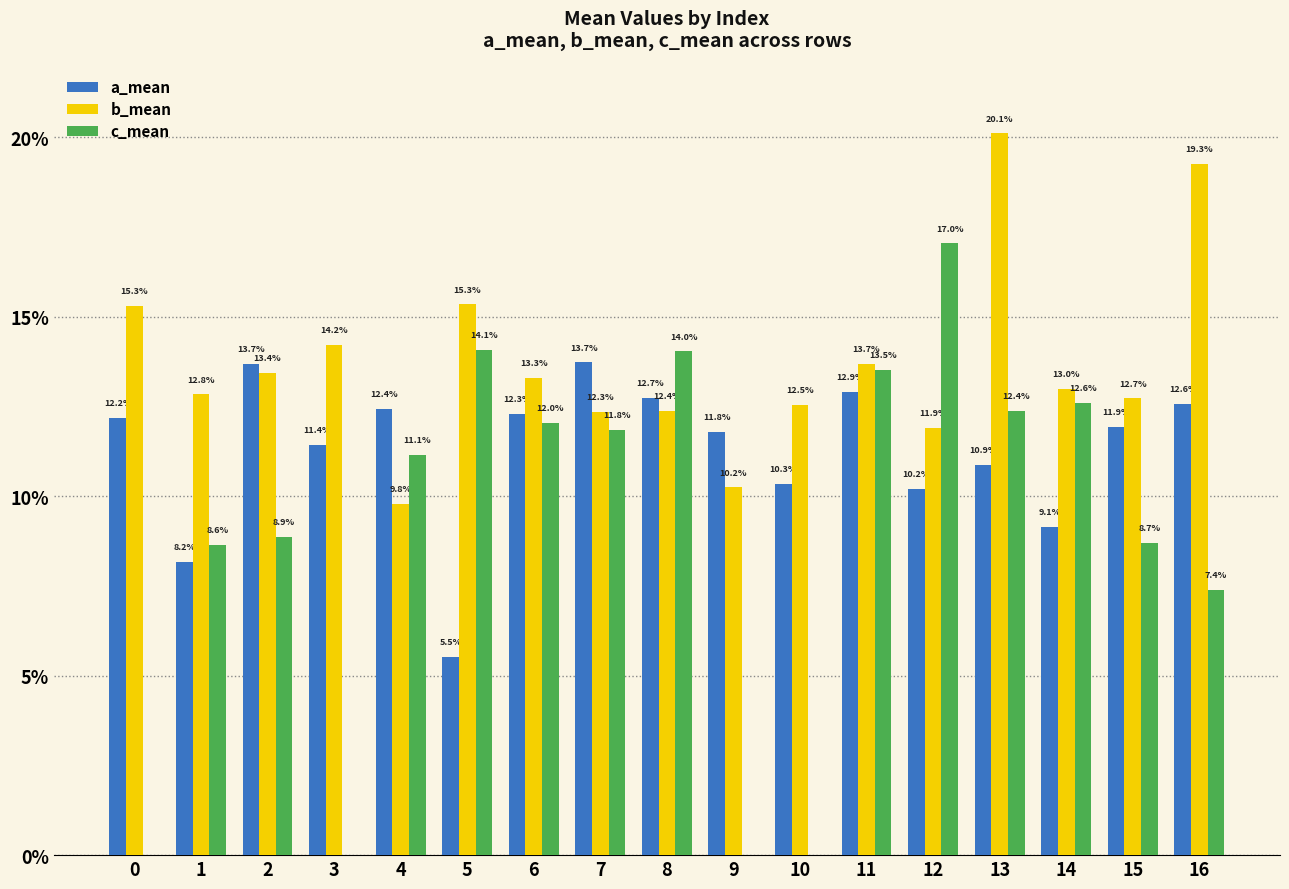

What are all the series names shown in the legend?

a_mean, b_mean, c_mean